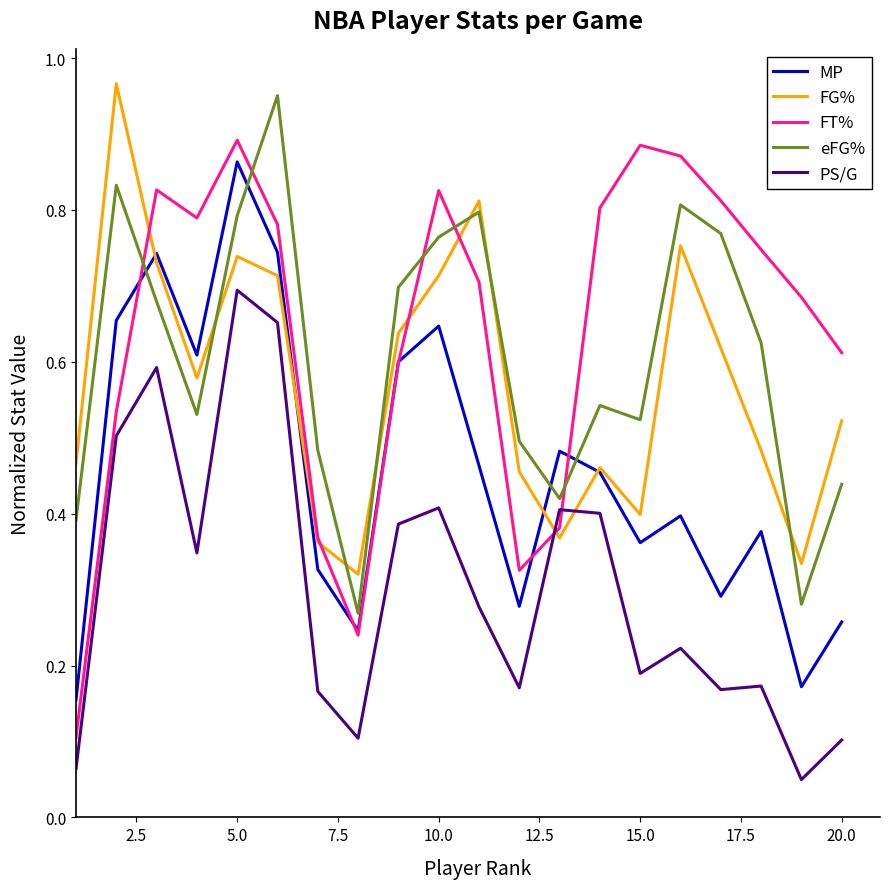

Which series has the widest spread of values?

FT%